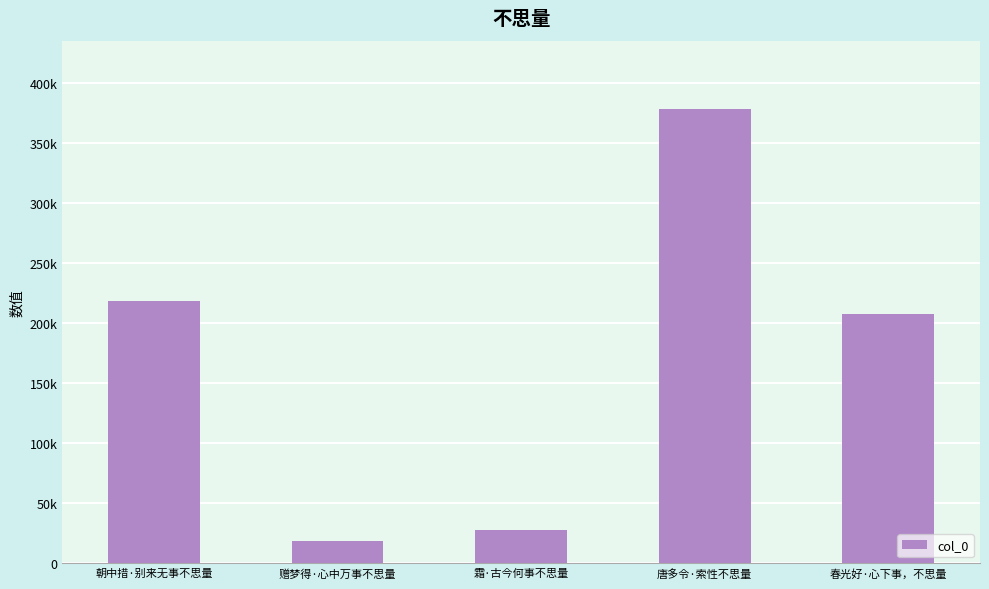

Where is the data nearest to the value 198612?

春光好·心下事，不思量